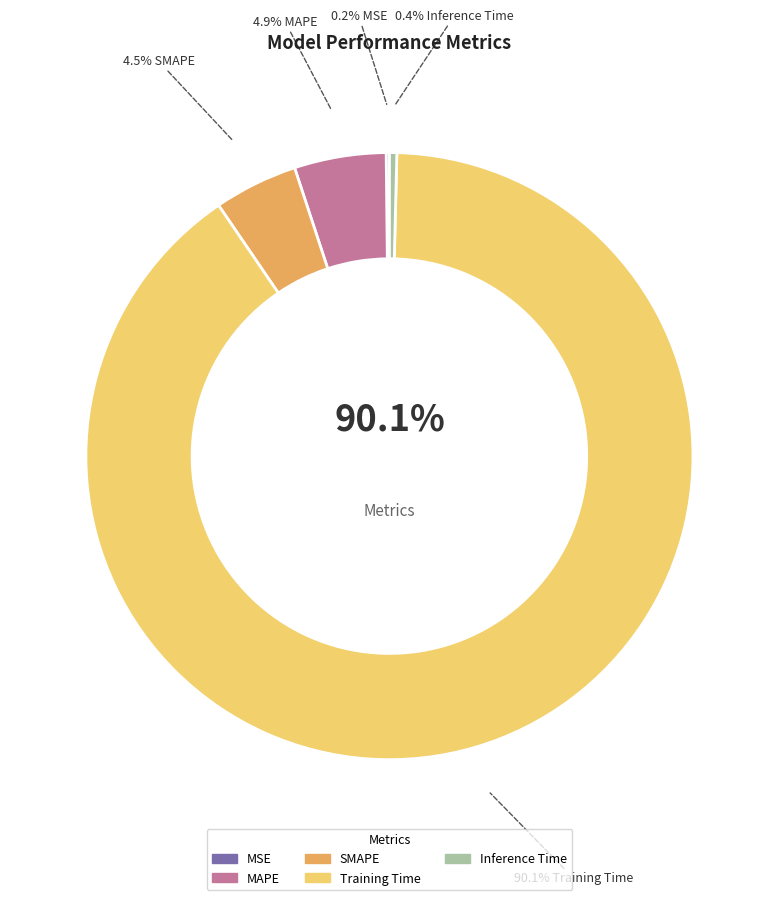

To the nearest percent, what is the average slice percentage?

20%